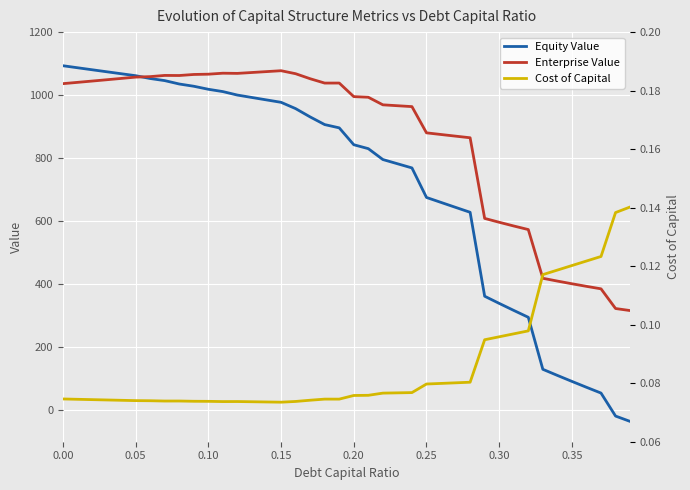

The value of Equity Value at 0.05 is 1061.7. True or false?

True